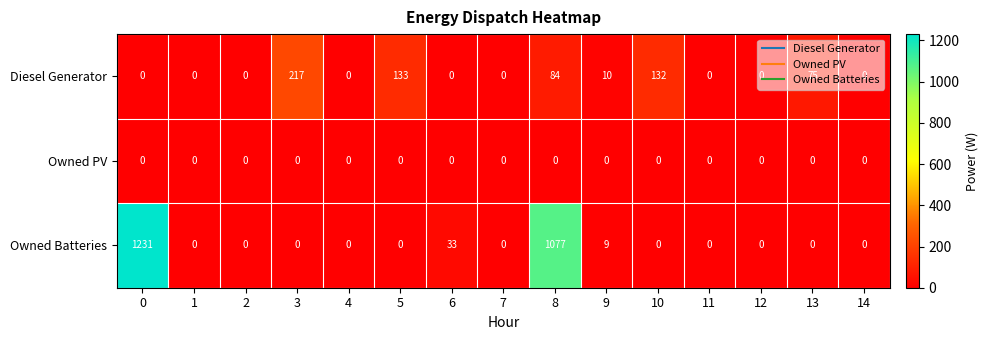

What is the greatest value displayed?

1231